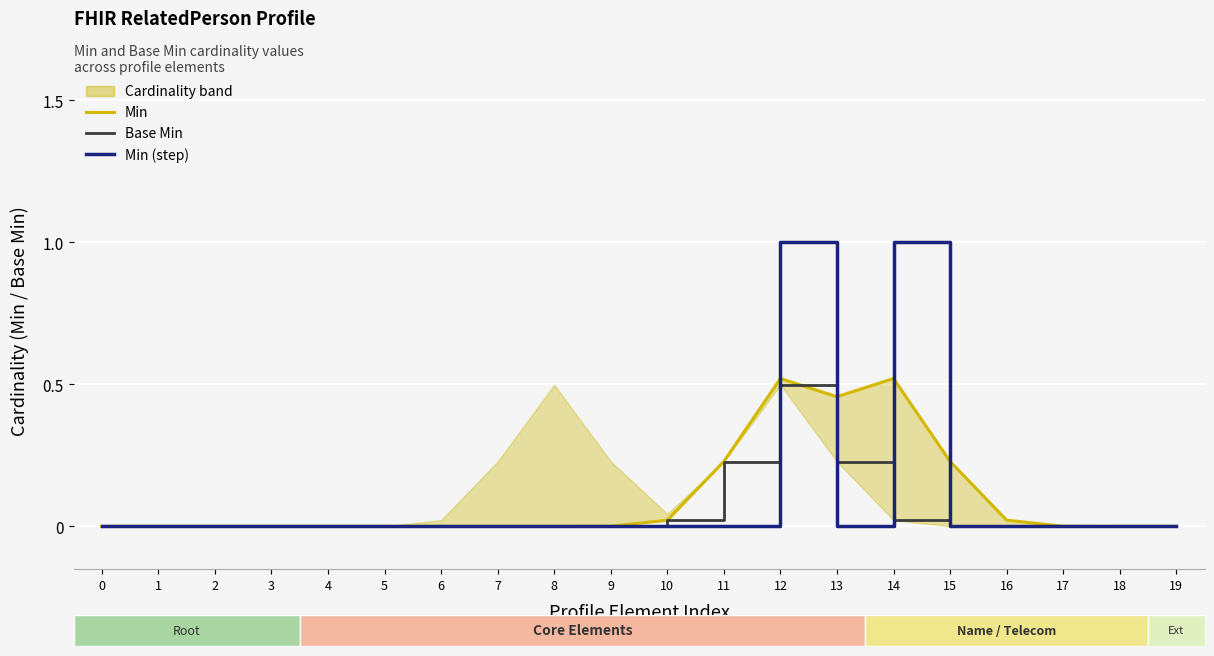

How many times do Min (step) and Min cross each other?

4